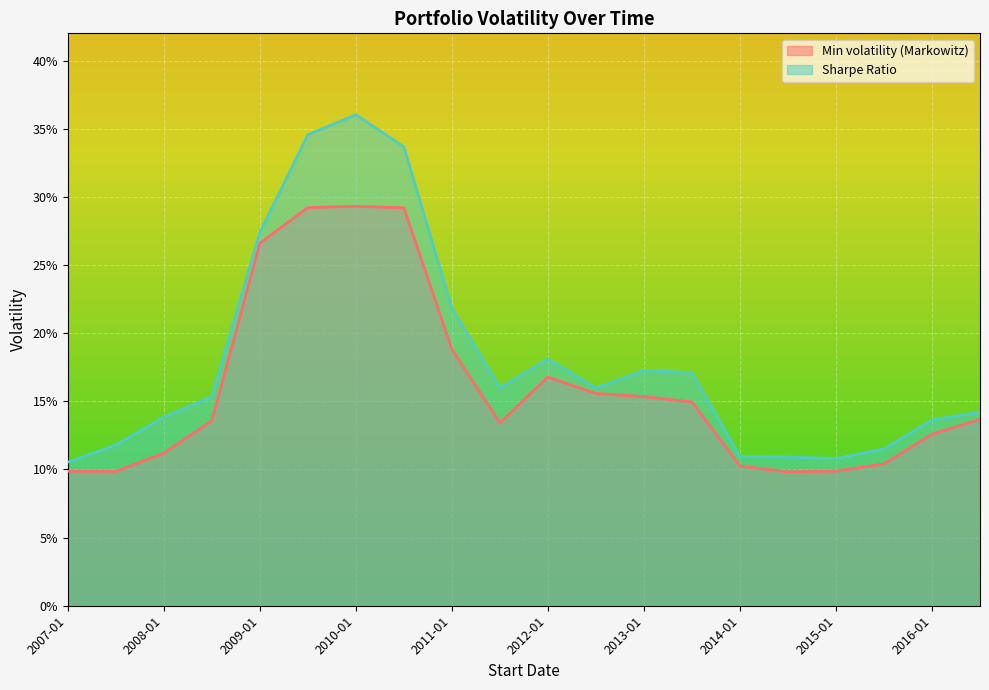

True or false: Sharpe Ratio and Min volatility (Markowitz) cross at least once.

False